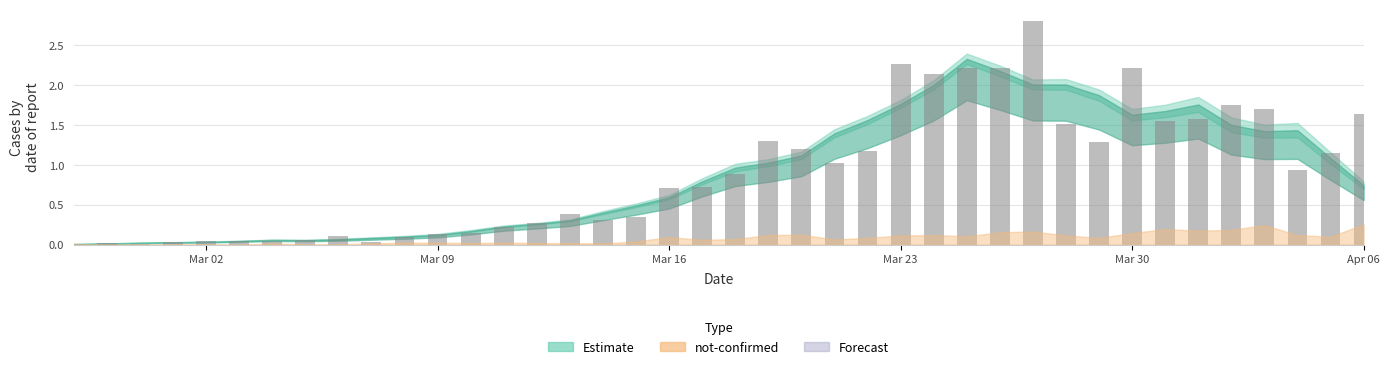

What is the greatest value displayed?

2.8